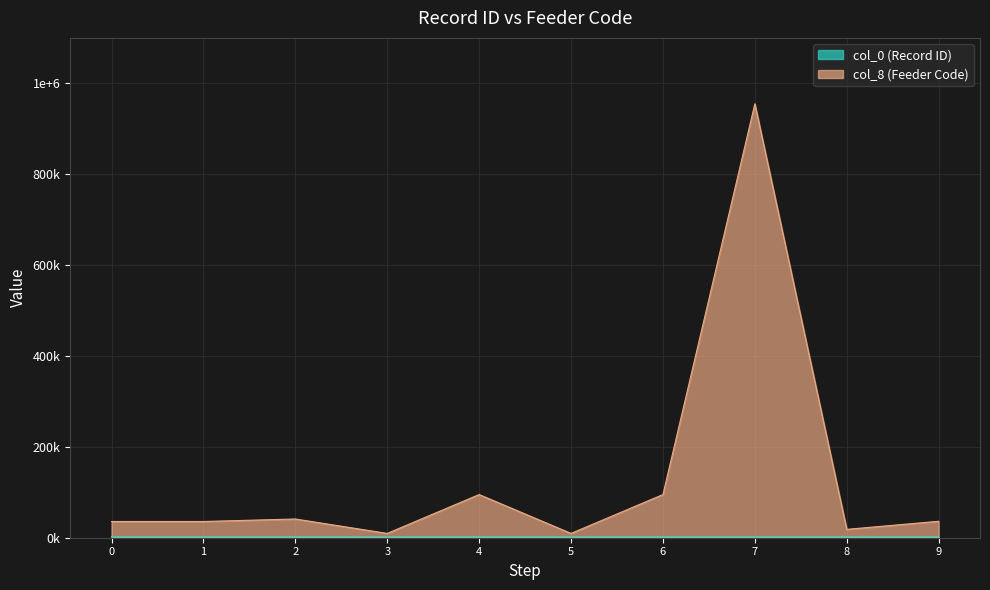

What is the difference between the second highest and minimum values in the col_0 series?

8